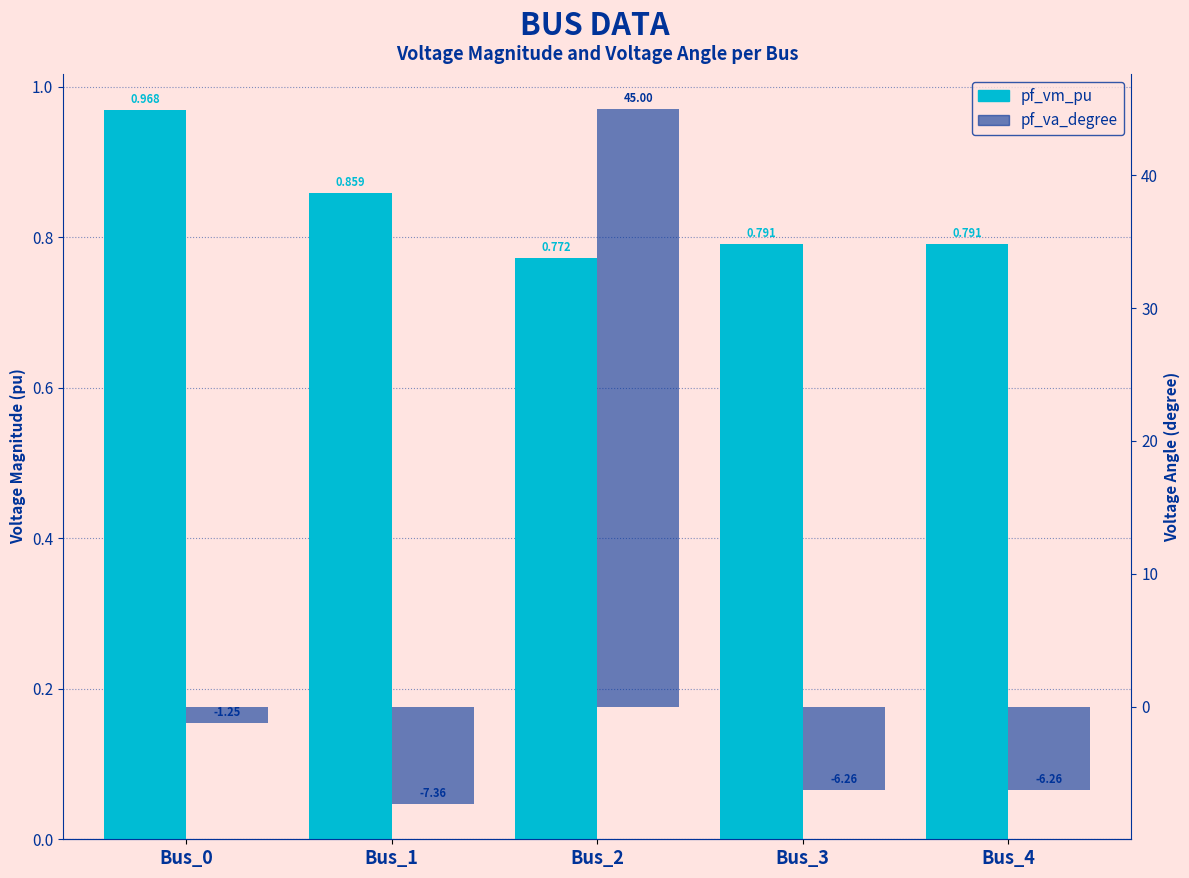

List the labels in order of pf_va_degree value, largest first.

Bus_2, Bus_0, Bus_3, Bus_4, Bus_1